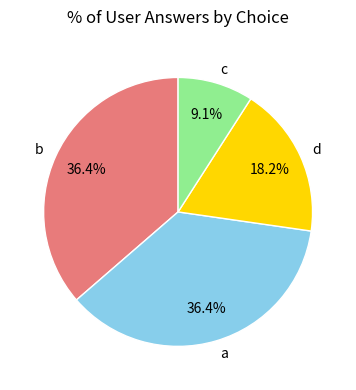

To the nearest percent, what is the difference between the largest and smallest slice percentages?

27%